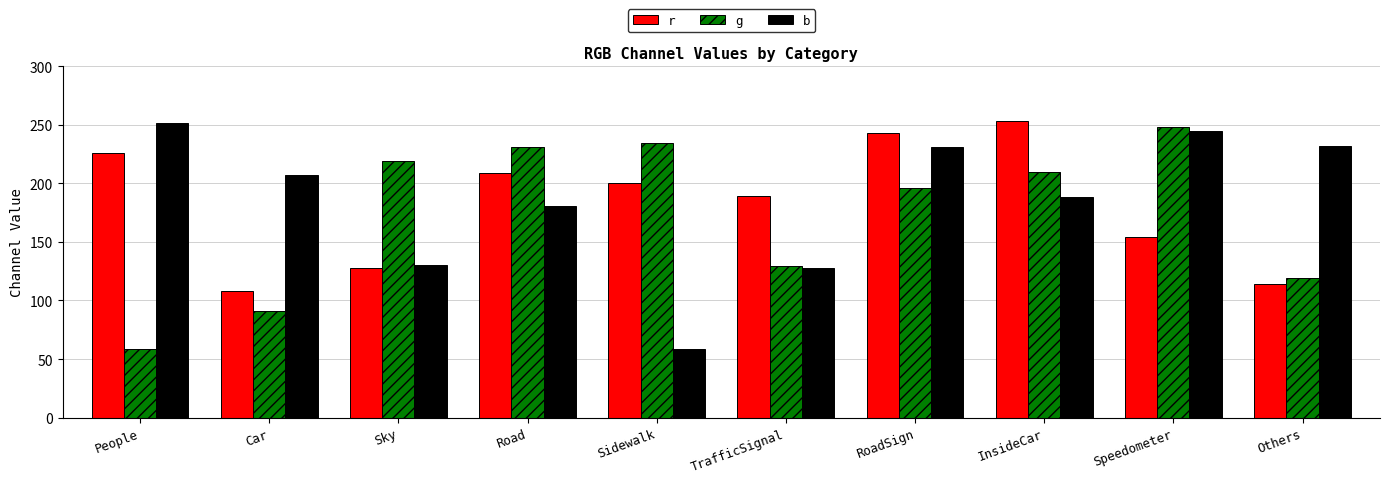

What is the minimum value for r?

108